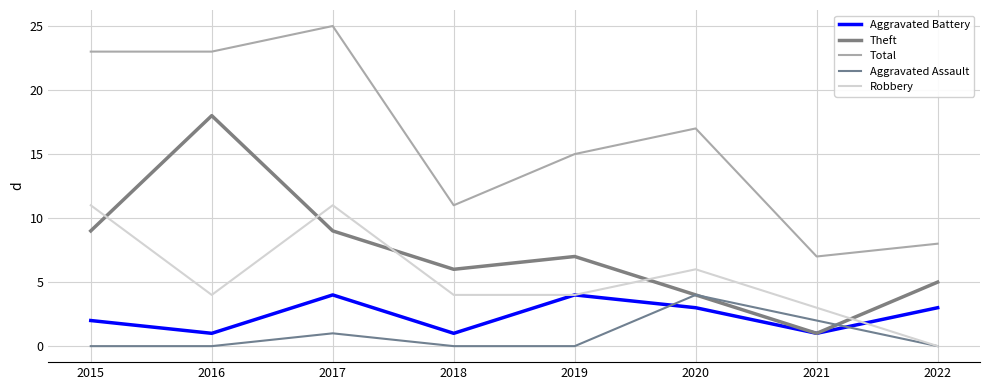

What is the difference between the maximum and second lowest values in the Robbery series?

8